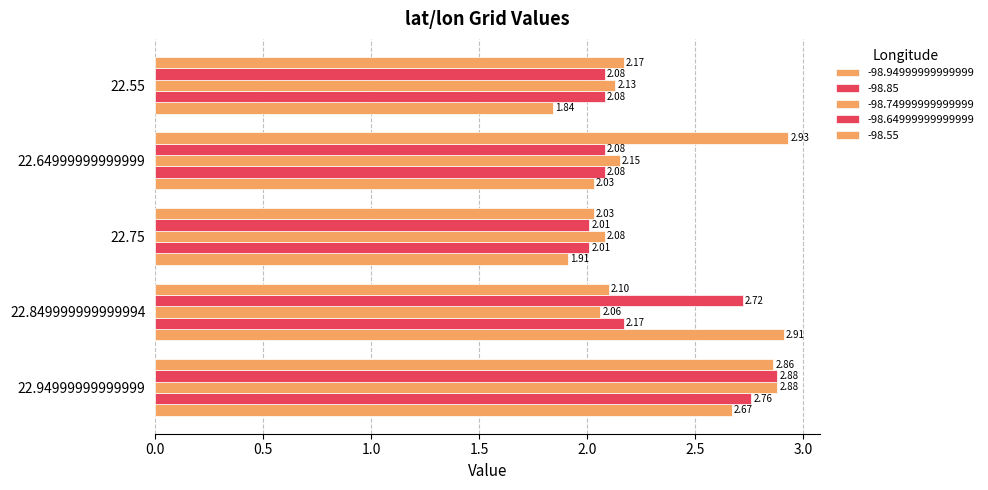

Between 22.75 and 22.64999999999999, which is larger?

22.64999999999999